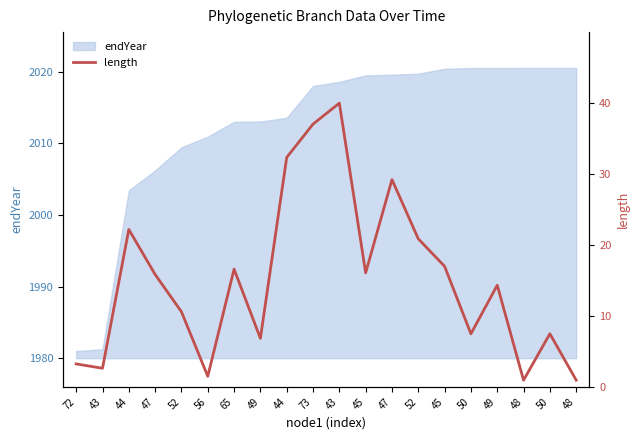

The value at 44 is 51.7. True or false?

False